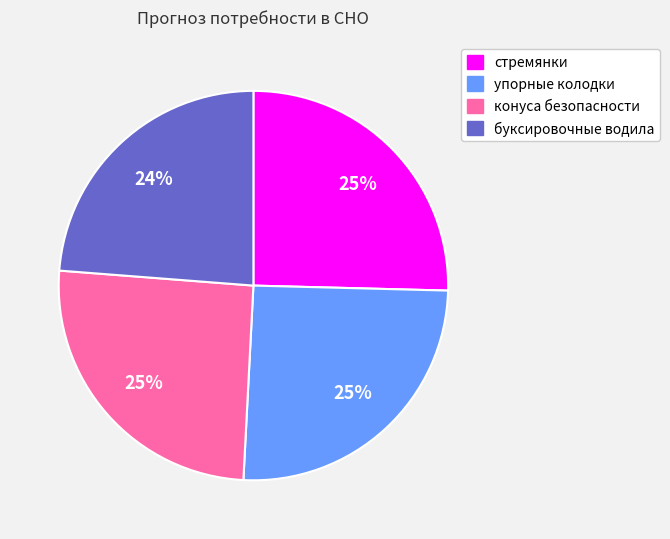

What is the smallest slice in the pie chart?

буксировочные водила